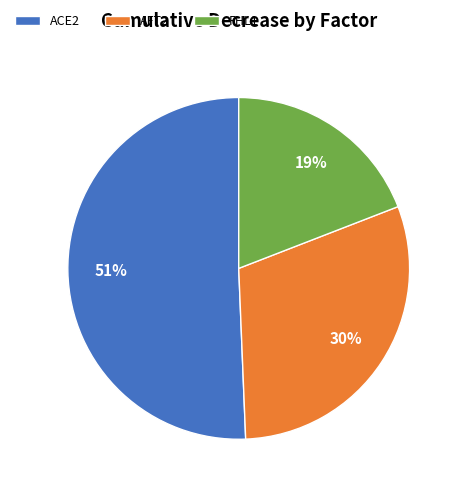

Count the number of slices in the pie.

3